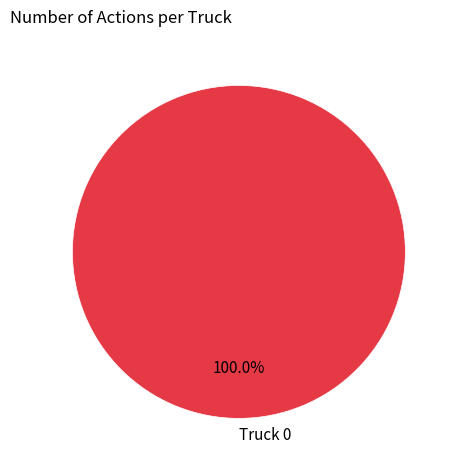

Rank the categories by value from highest to lowest.

Truck 0